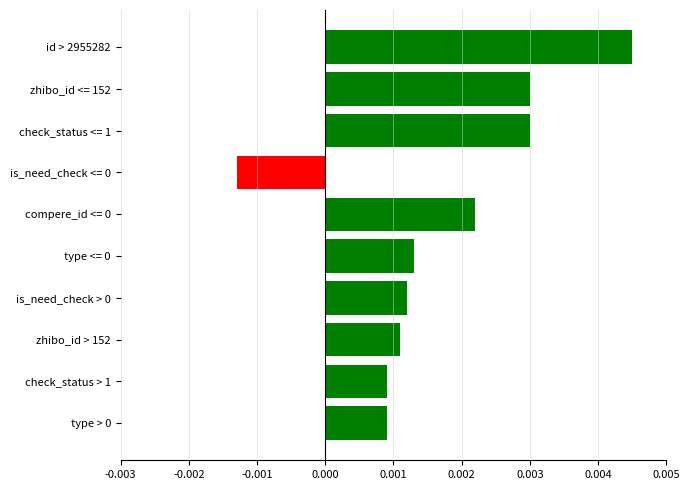

How many bars are there in total?

10